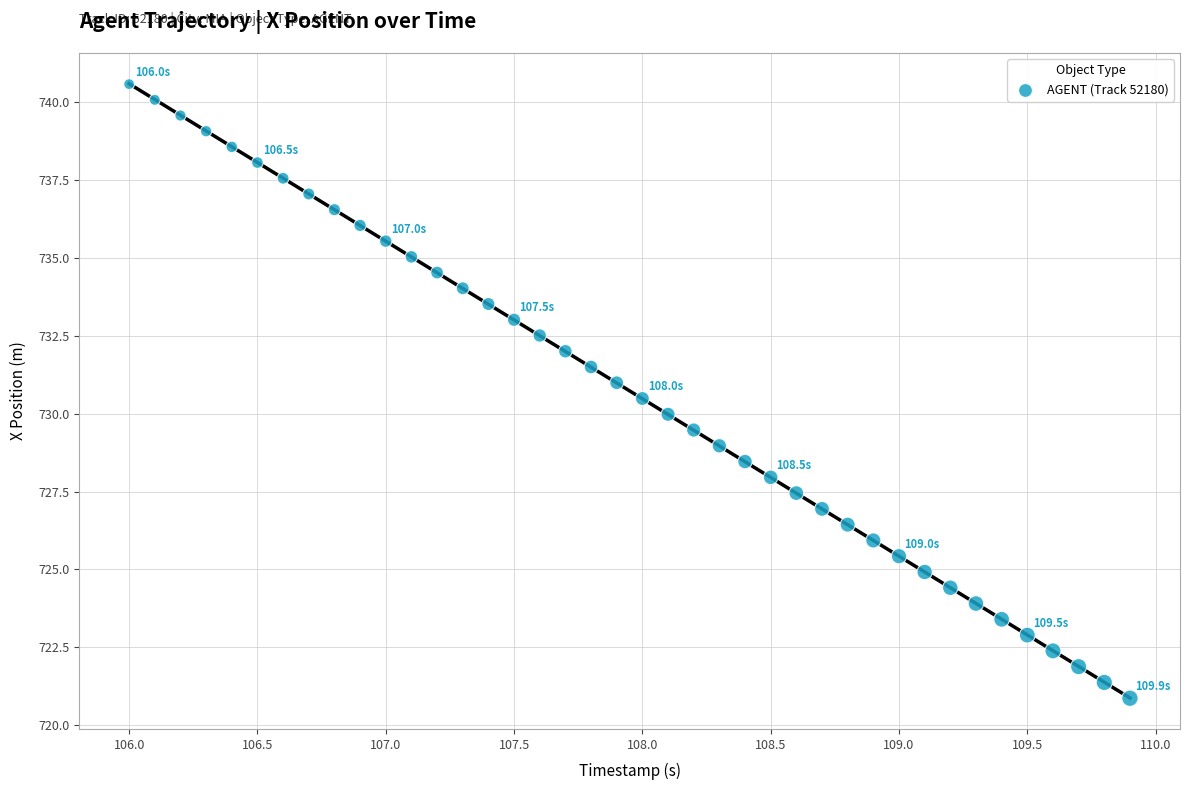

What is the range of Y values (max minus min)?

19.7